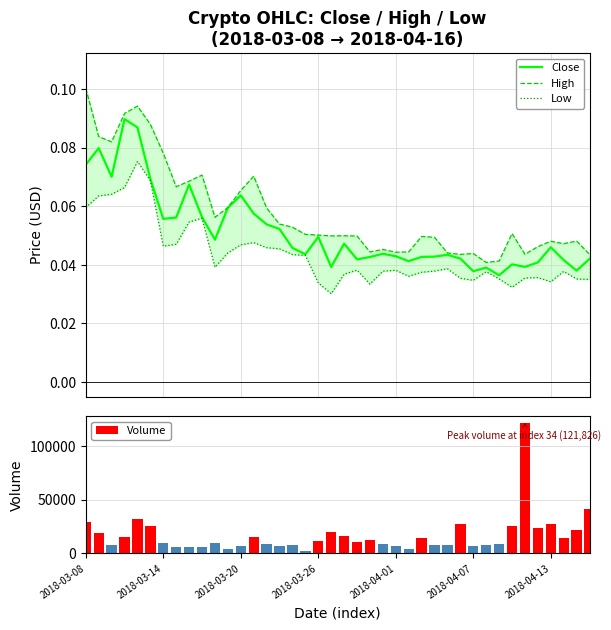

What is the sum of all Volume values?

668512